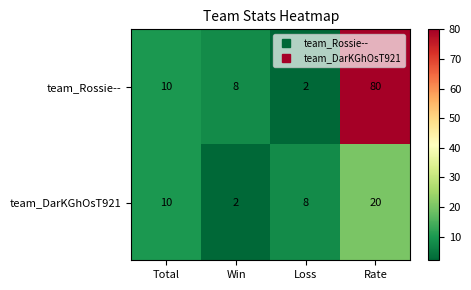

Which series has the largest total across all categories?

team_Rossie--